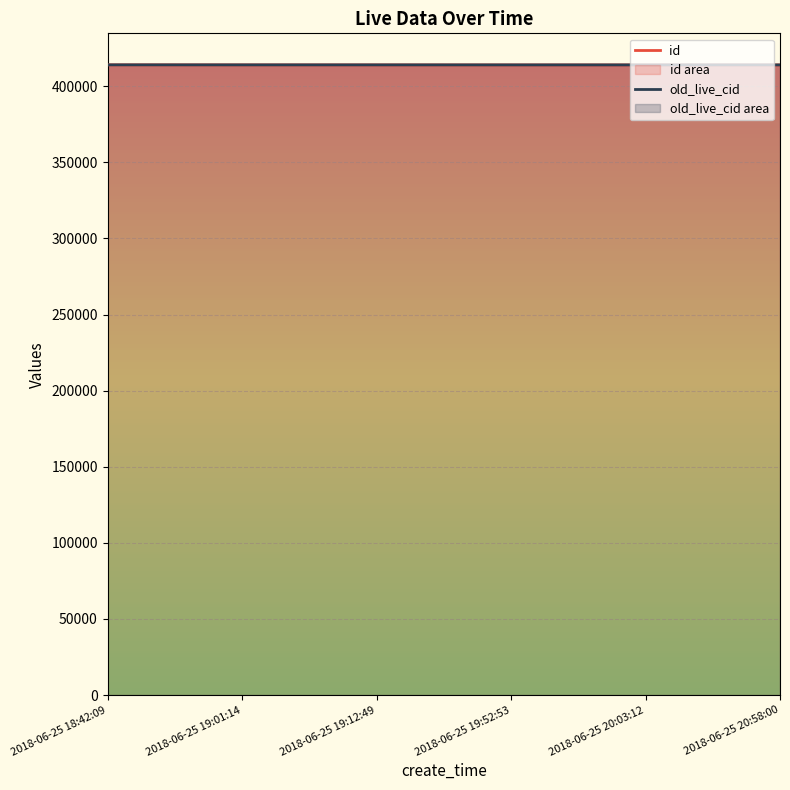

True or false: old_live_cid has a value of 199969.3 at 2018-06-25 18:42:09.

False